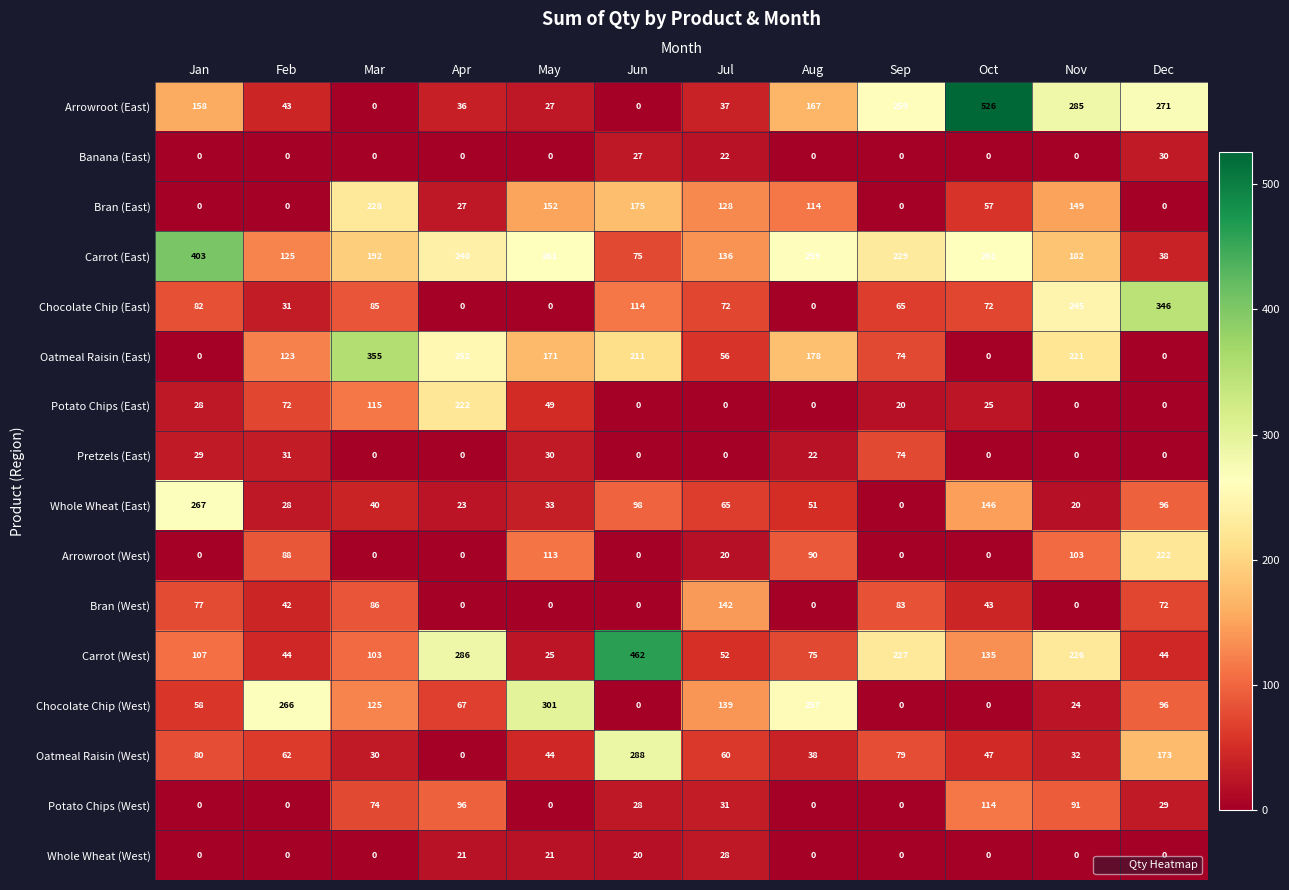

Which series has the largest range (max minus min)?

Arrowroot (East)